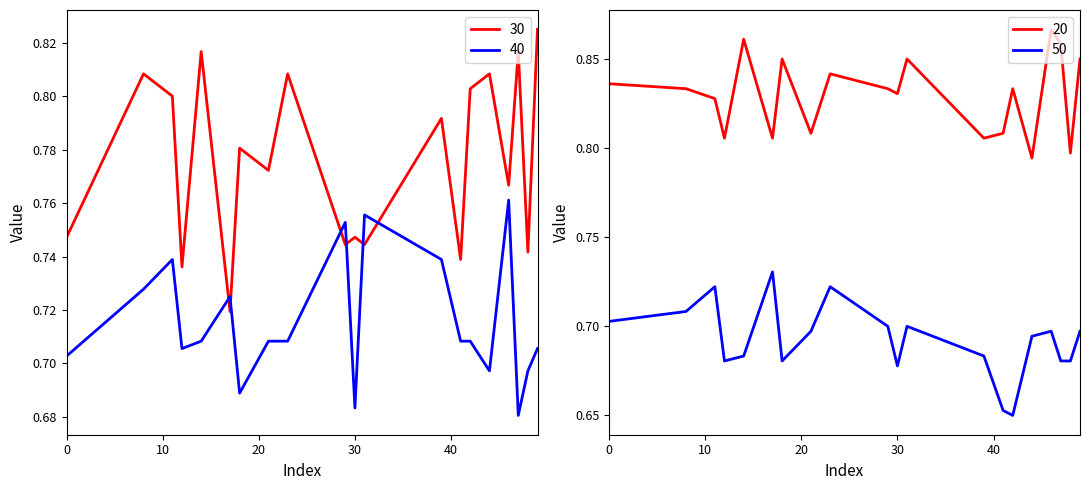

At which label is 20 closest to 0?

44